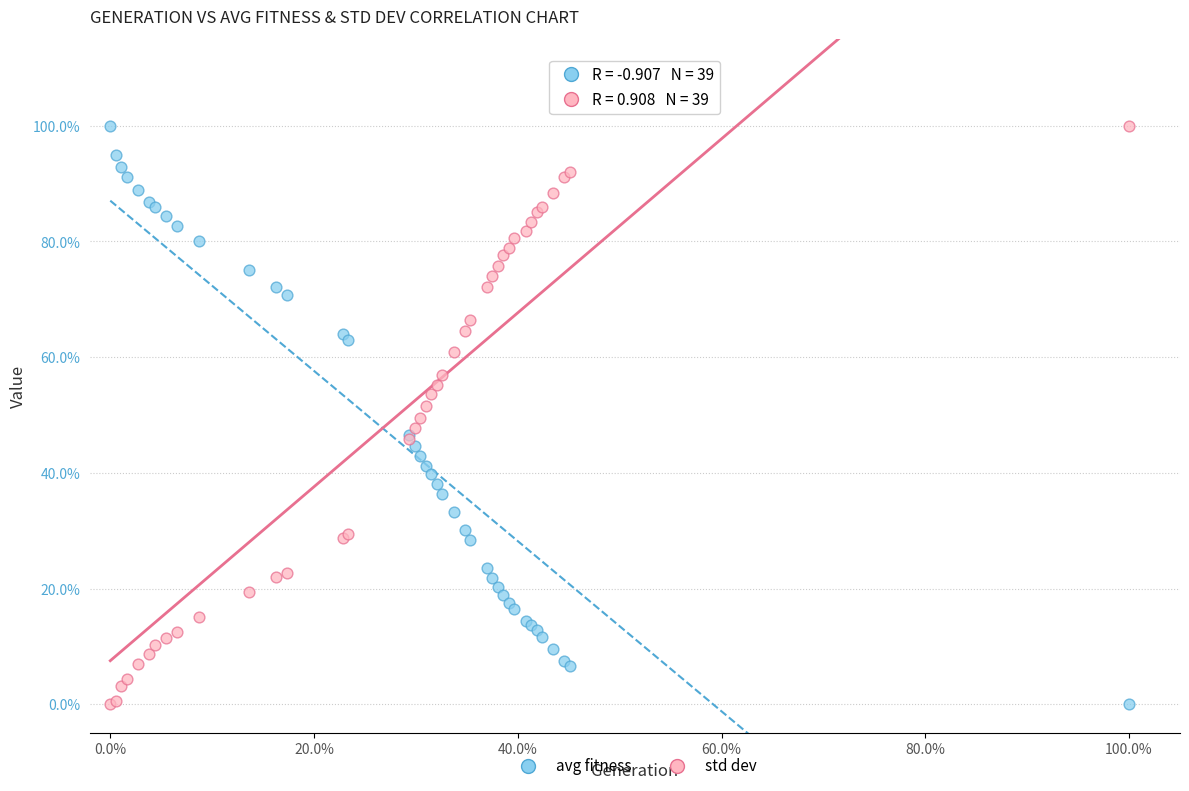

What are all the series names shown in the legend?

avg fitness, std dev